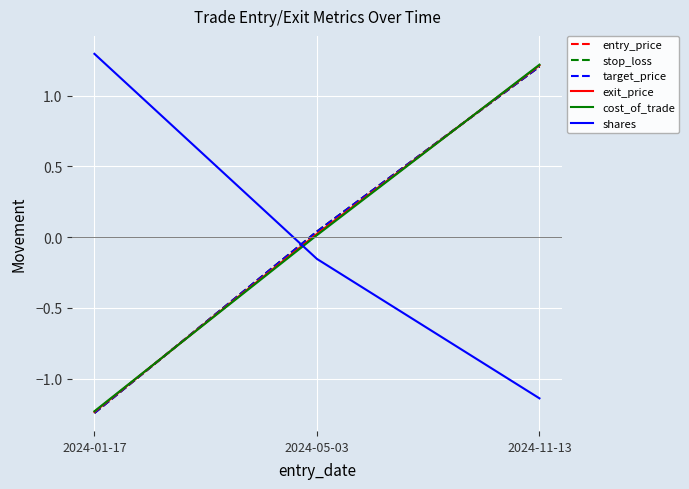

Does the chart have visible grid lines?

Yes